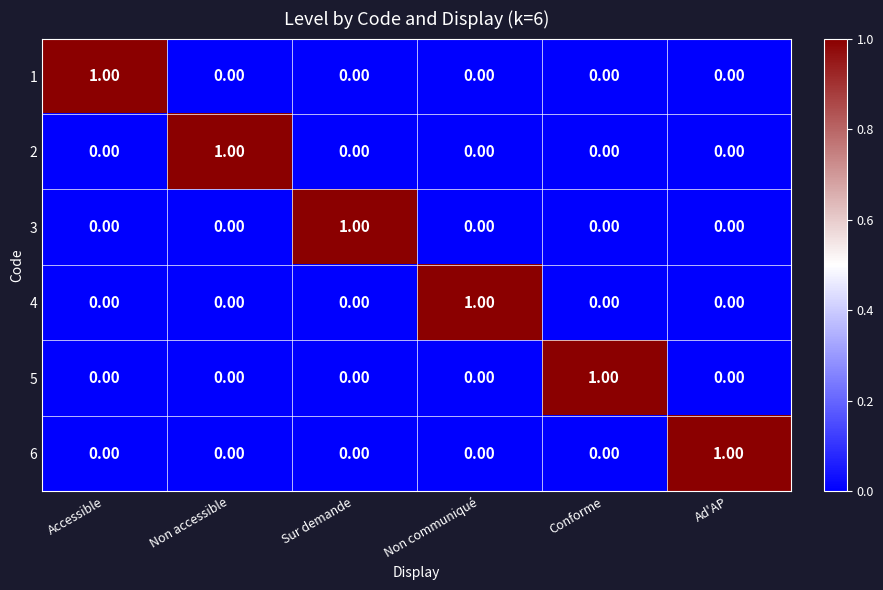

What is the spread (max minus min) of values at Sur demande?

1